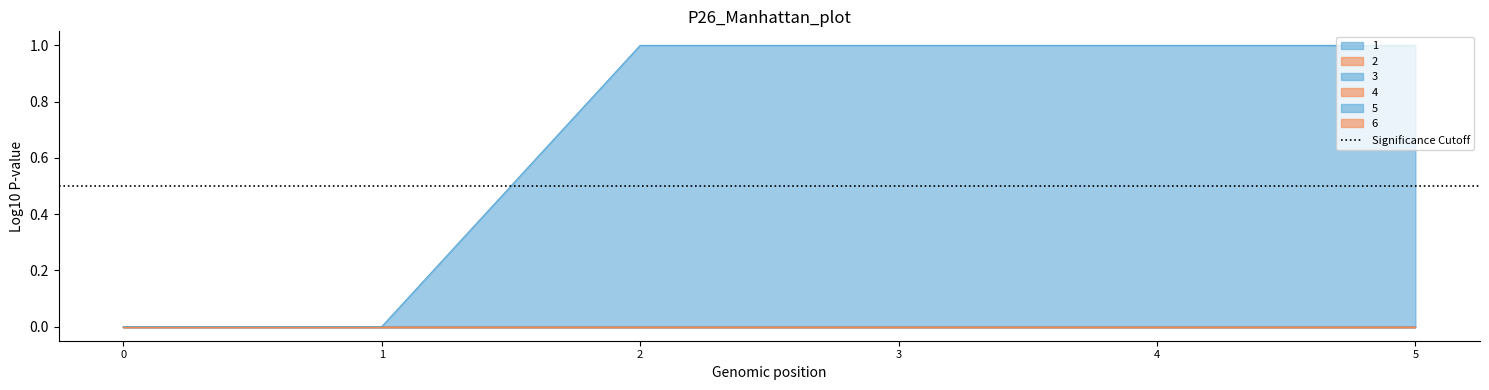

Reading right to left, what are all the values shown in this chart?

1: 5=1	4=1	3=1	2=1	1=0	0=0
2: 5=0	4=0	3=0	2=0	1=0	0=0
3: 5=0	4=0	3=0	2=0	1=0	0=0
4: 5=0	4=0	3=0	2=0	1=0	0=0
5: 5=0	4=0	3=0	2=0	1=0	0=0
6: 5=0	4=0	3=0	2=0	1=0	0=0